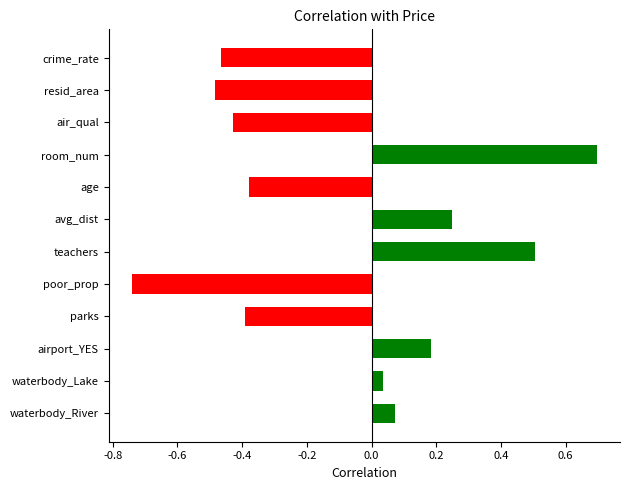

The chart shows a value of -0.3 at resid_area. True or false?

False